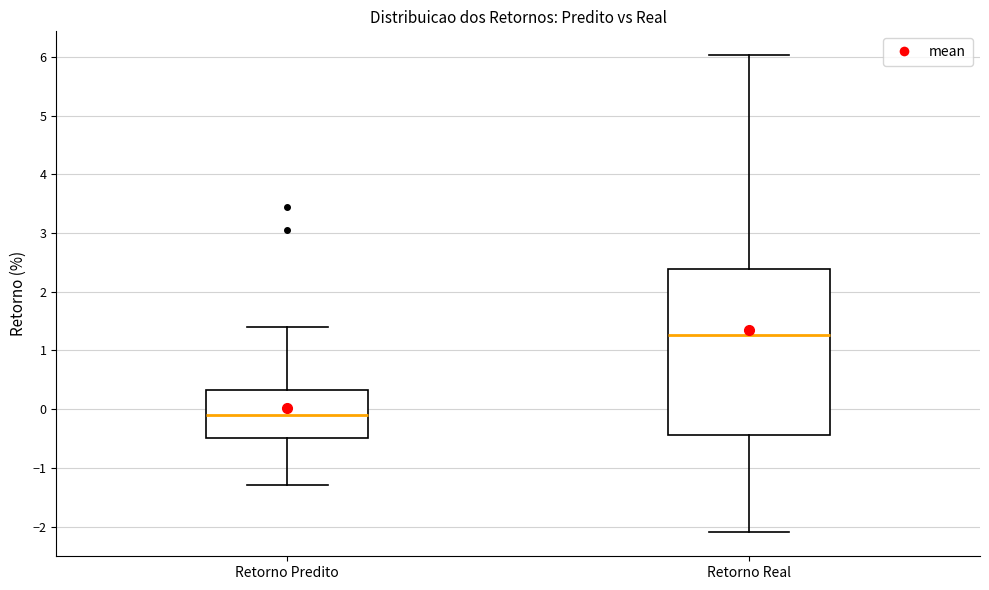

Which box has the highest median line?

Retorno Real